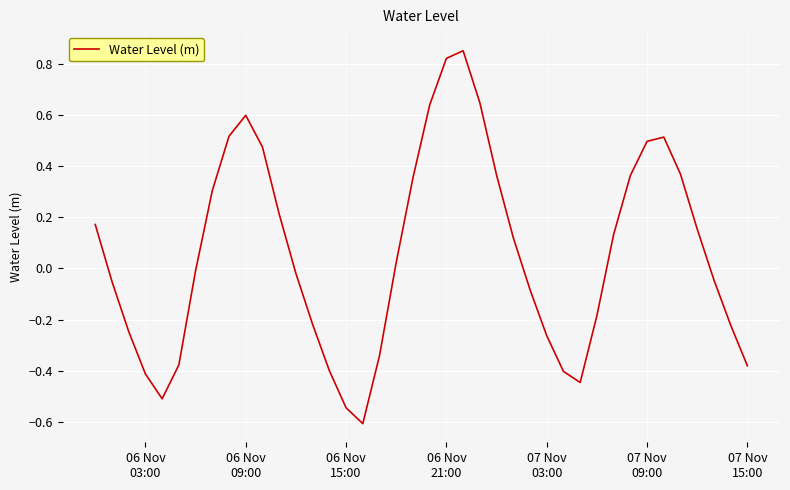

What is the smallest value displayed?

-0.6